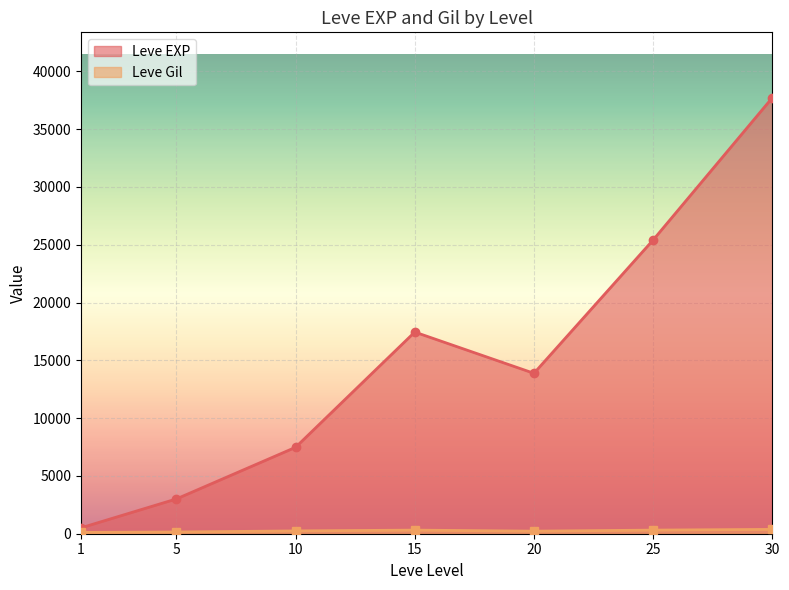

How many lines are shown in the chart?

2